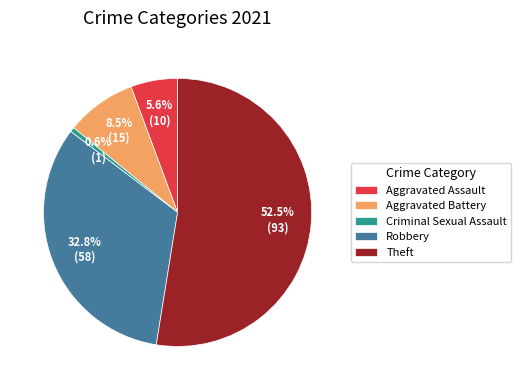

Count the number of slices in the pie.

5